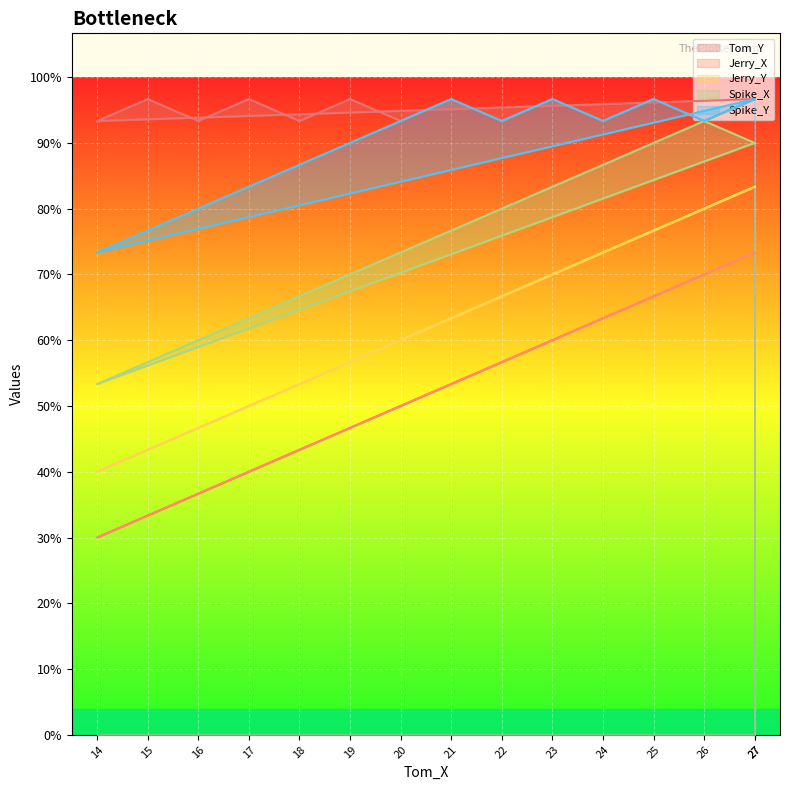

At which category is the sum across all series the highest?

27